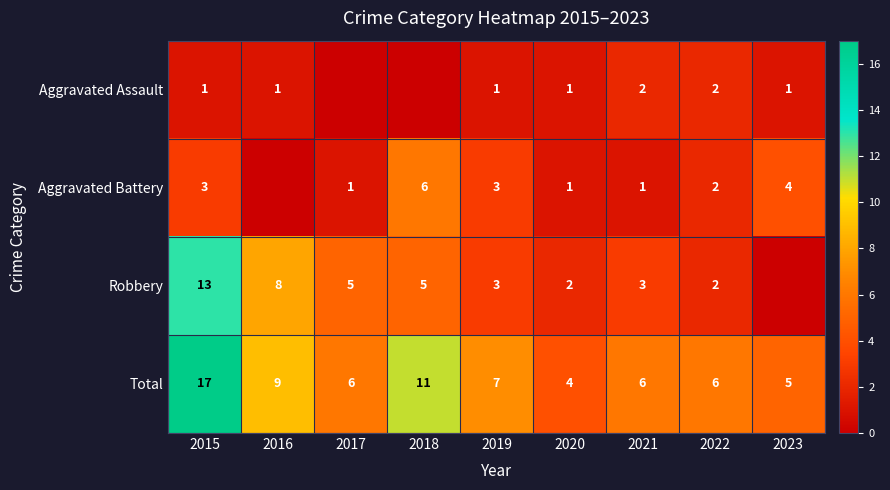

What is the difference between the highest and lowest values at 2019?

6